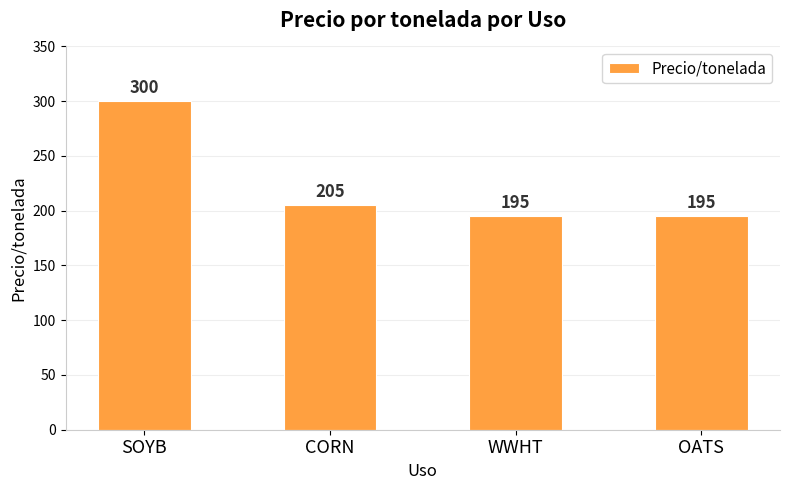

What is the value of the 3rd bar from the left?

195